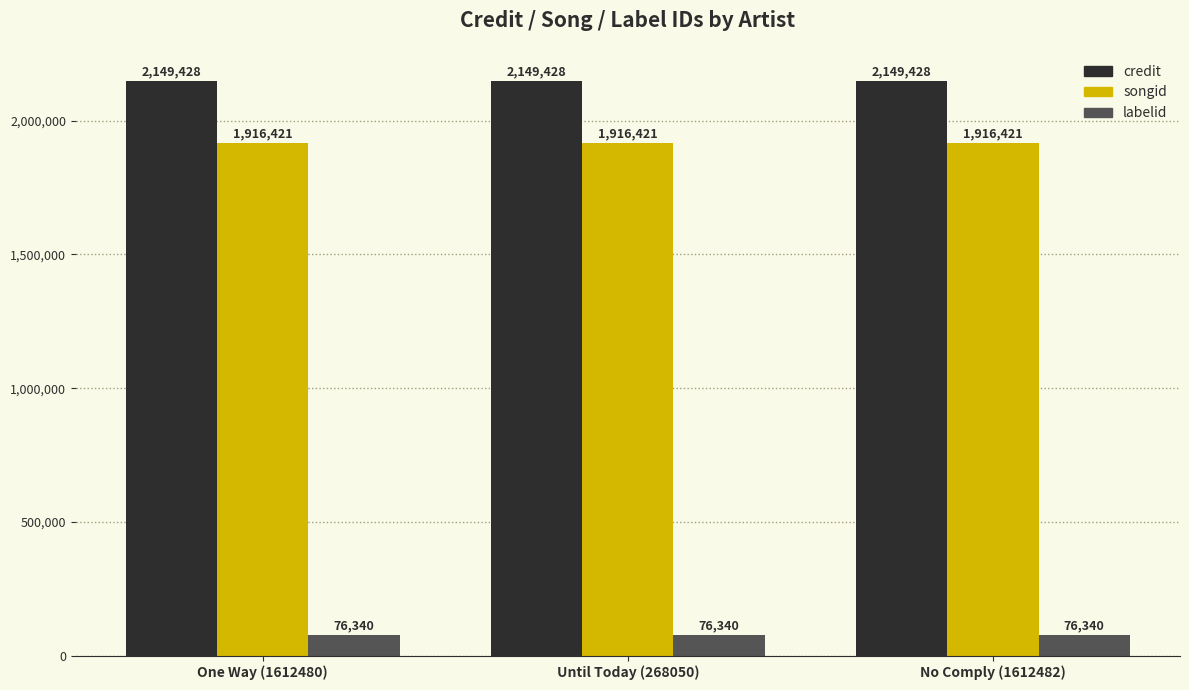

What value does the songid series have at No Comply (1612482)?

1916421